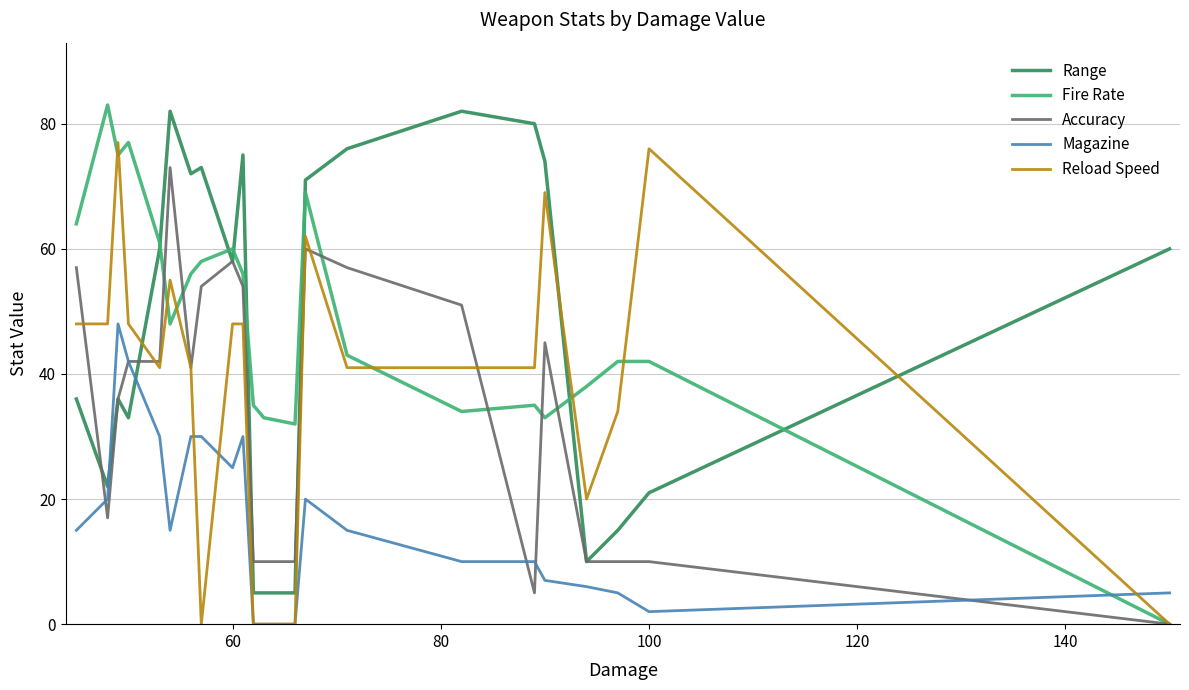

What is the maximum value for Fire Rate?

83